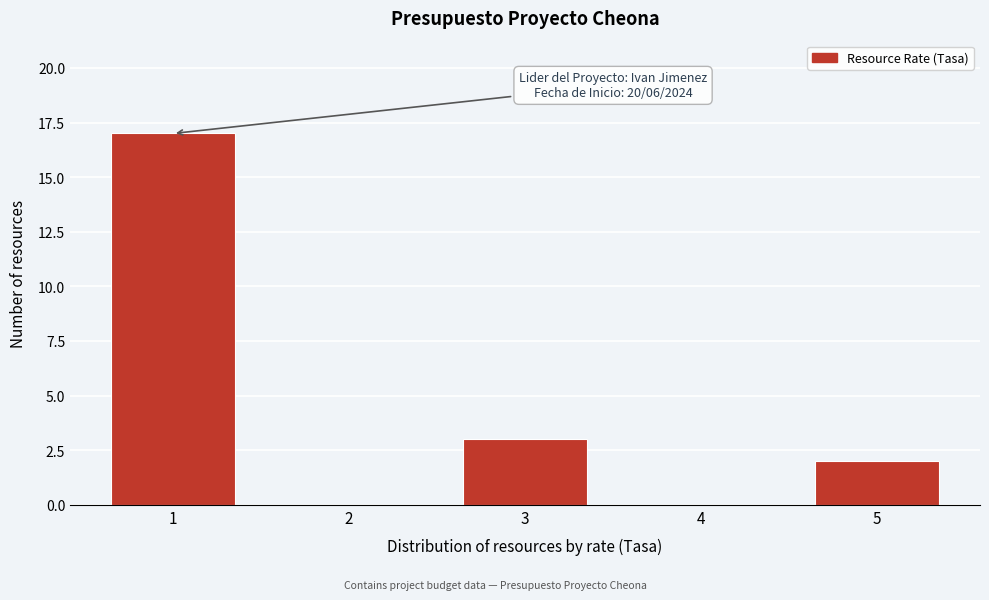

Reading left to right, list all the values displayed in this chart.

1=17	2=0	3=3	4=0	5=2